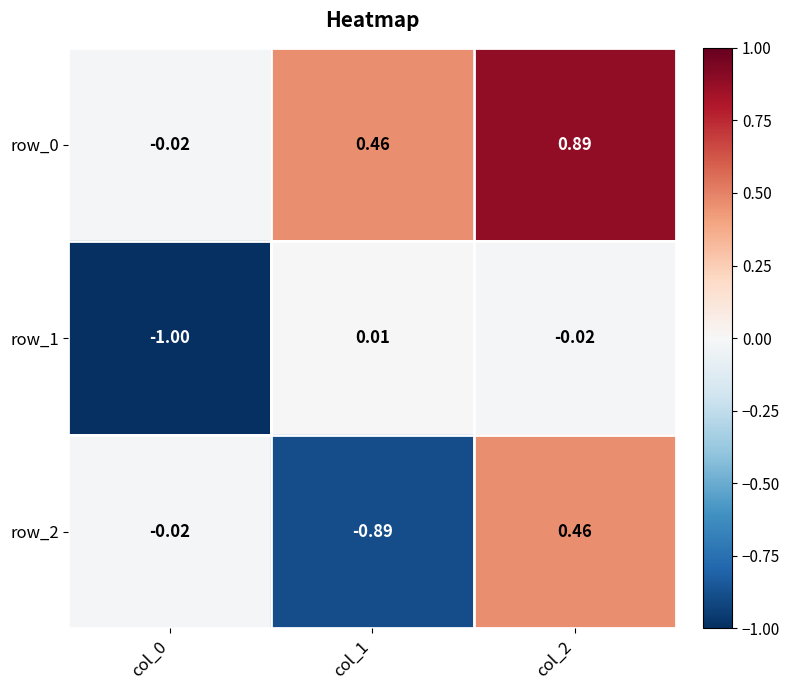

Is the value of row_2 at col_1 greater than the value of row_1 at col_0?

Yes